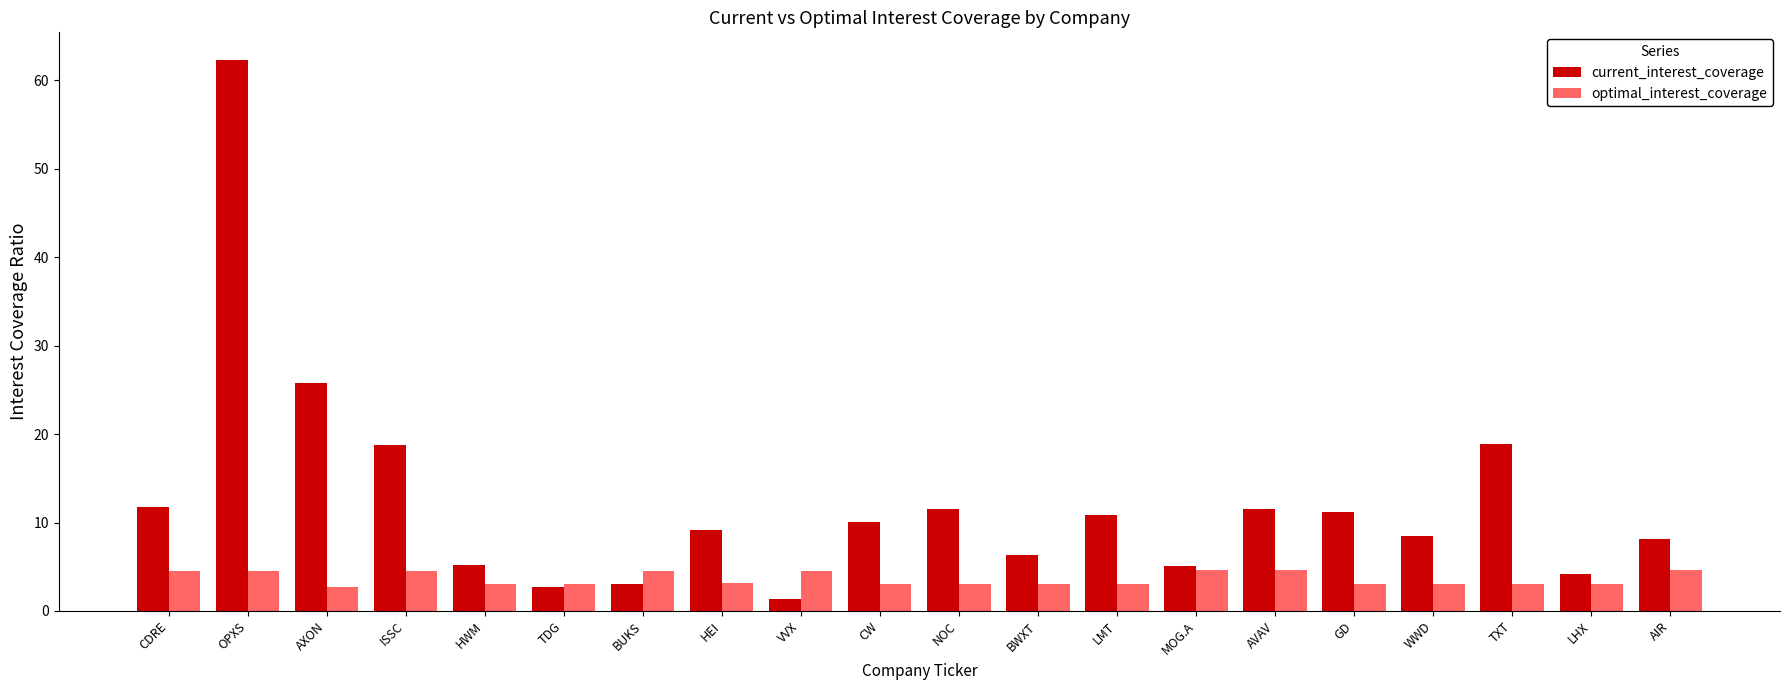

Rank the series at TXT from lowest to highest value.

optimal_interest_coverage, current_interest_coverage